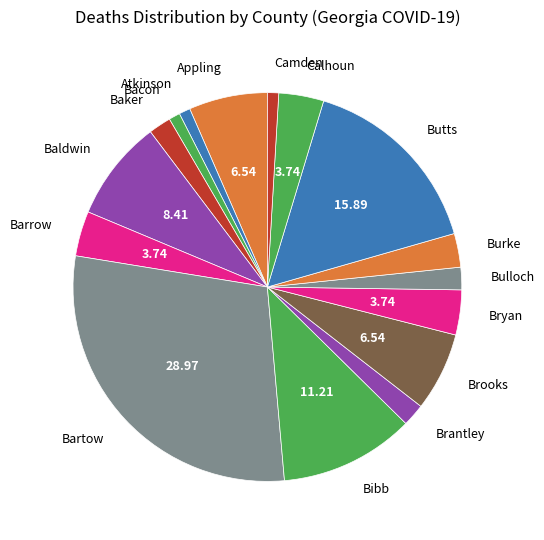

Does Baldwin account for over 50% of the chart?

No